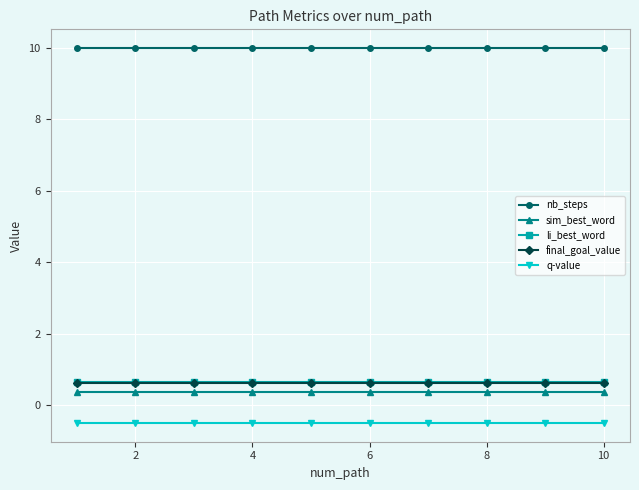

What is the value of the li_best_word point at the 8th from the left?

0.6